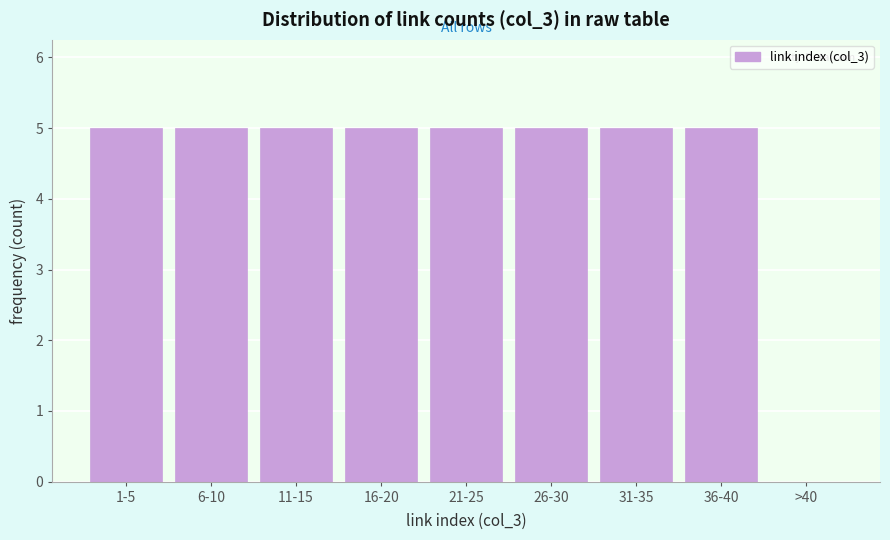

Reading left to right, what are all the values shown in this chart?

1-5=5	6-10=5	11-15=5	16-20=5	21-25=5	26-30=5	31-35=5	36-40=5	>40=0